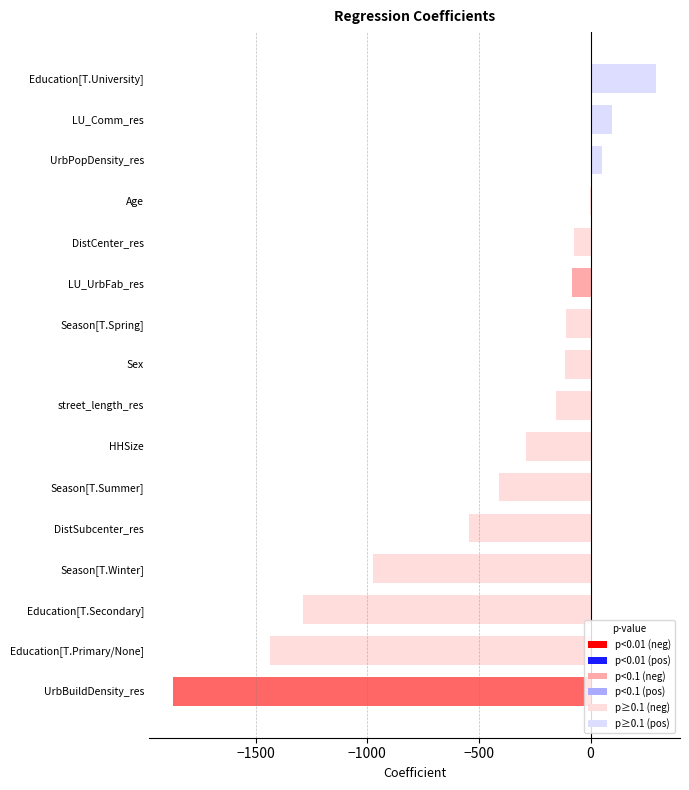

What is the greatest value displayed?

292.3